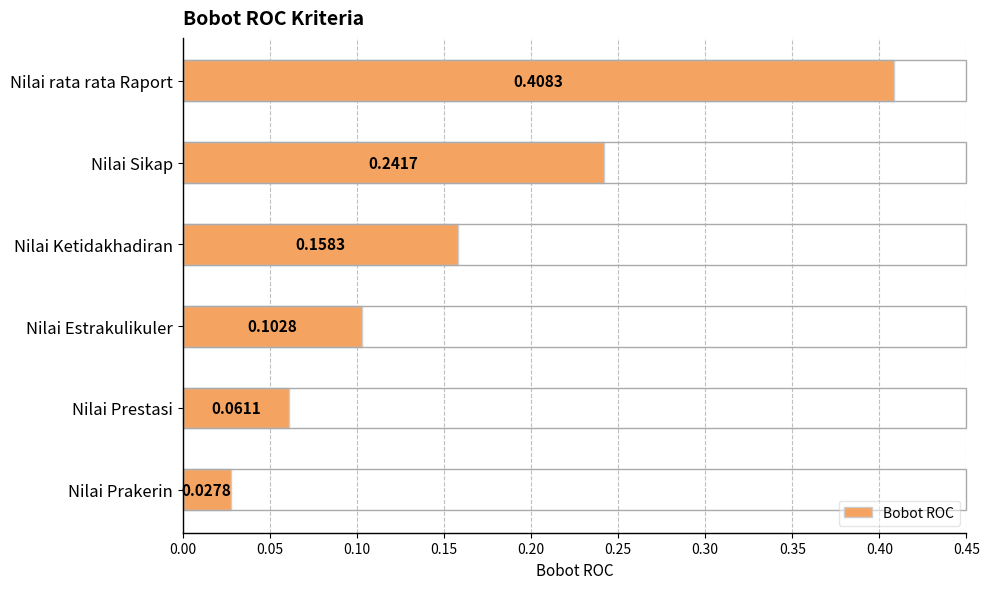

What is the sum of the values at Nilai Sikap and Nilai Prestasi?

0.3